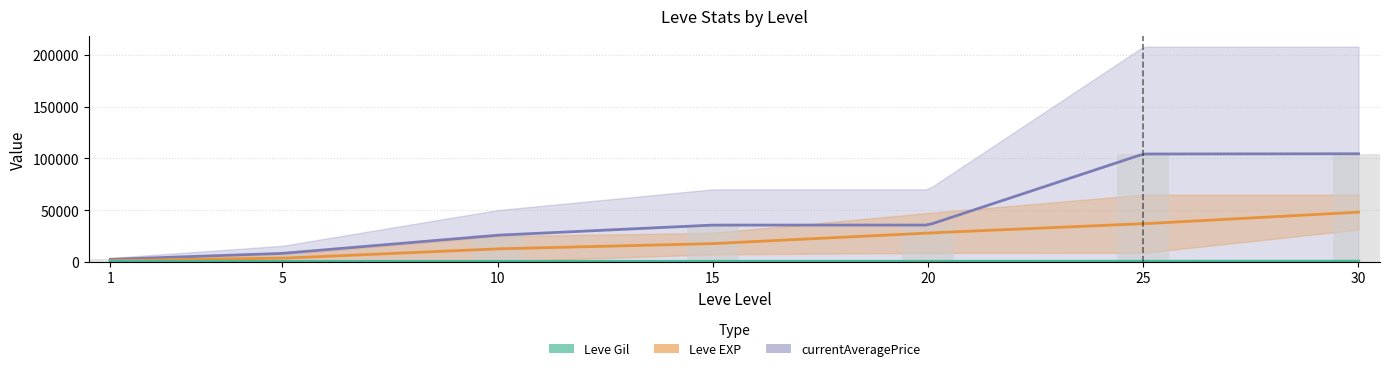

What is the smallest value displayed?

91